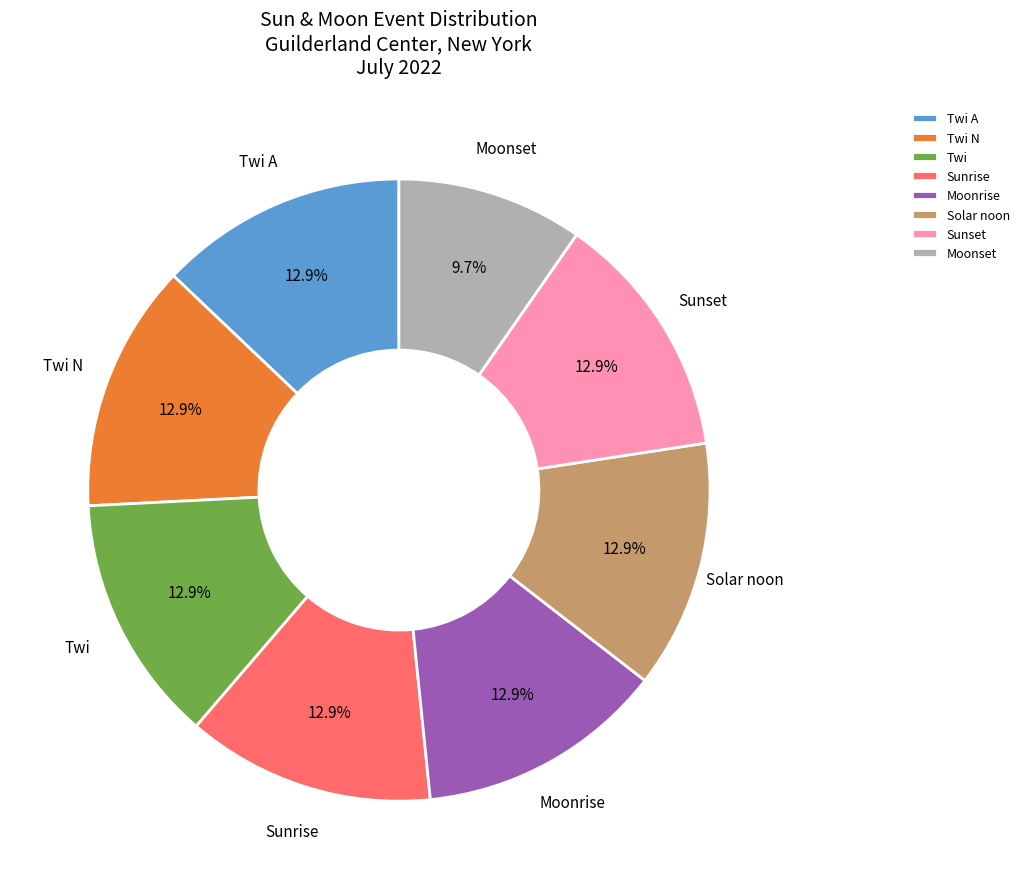

What portion of the pie excludes Twi N?

87.1%